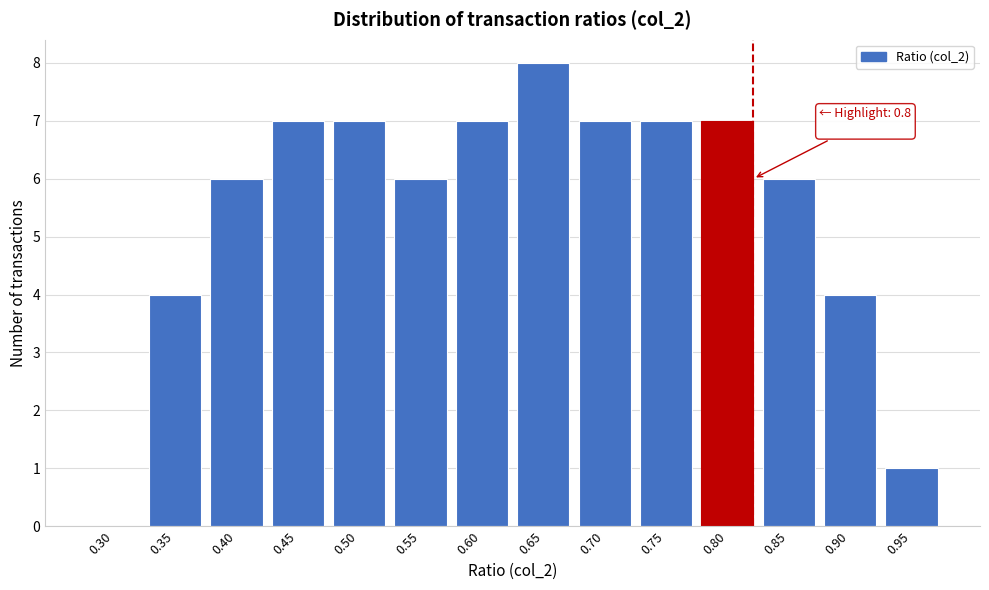

Reading left to right, extract all data points from this chart.

0.30=0	0.35=4	0.40=6	0.45=7	0.50=7	0.55=6	0.60=7	0.65=8	0.70=7	0.75=7	0.80=7	0.85=6	0.90=4	0.95=1